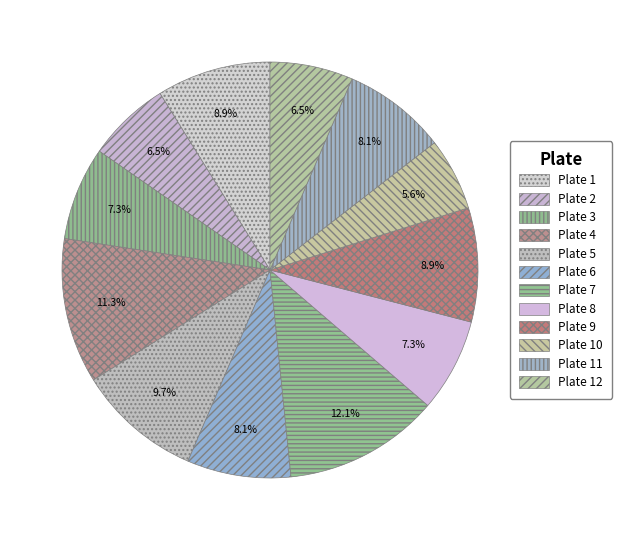

To the nearest percent, what is the difference between the Plate 1 and Plate 5 slice percentages?

1%